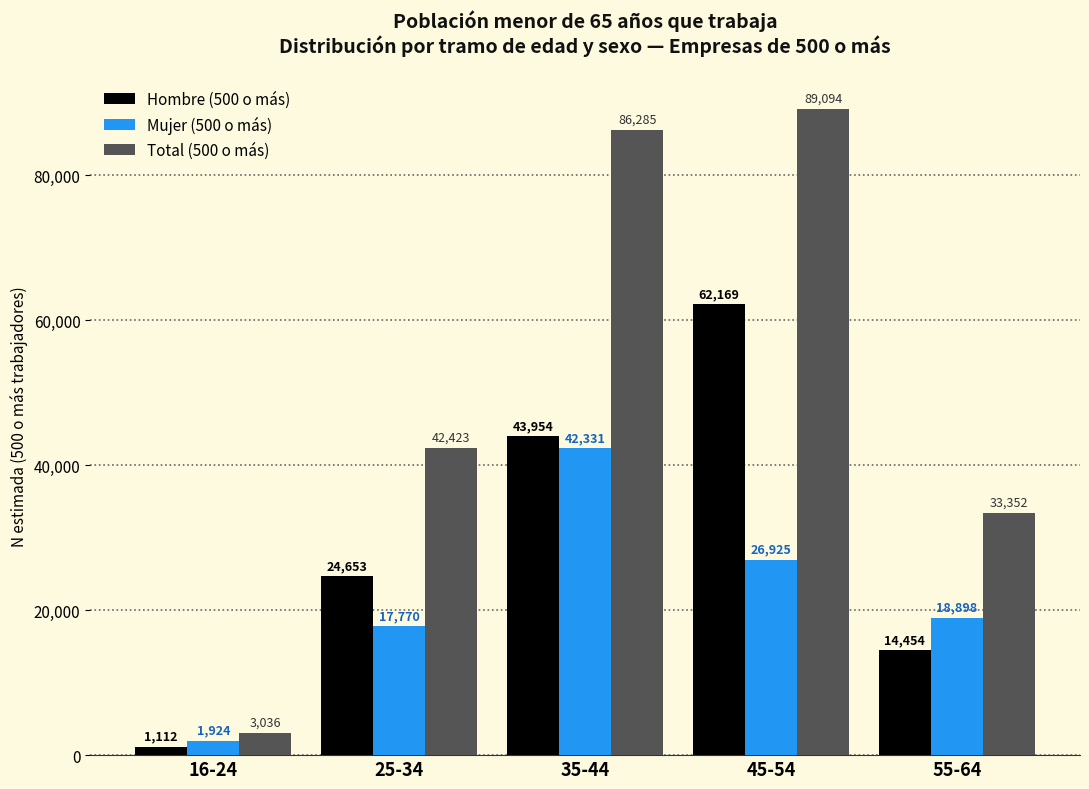

How many series are shown in this chart?

3